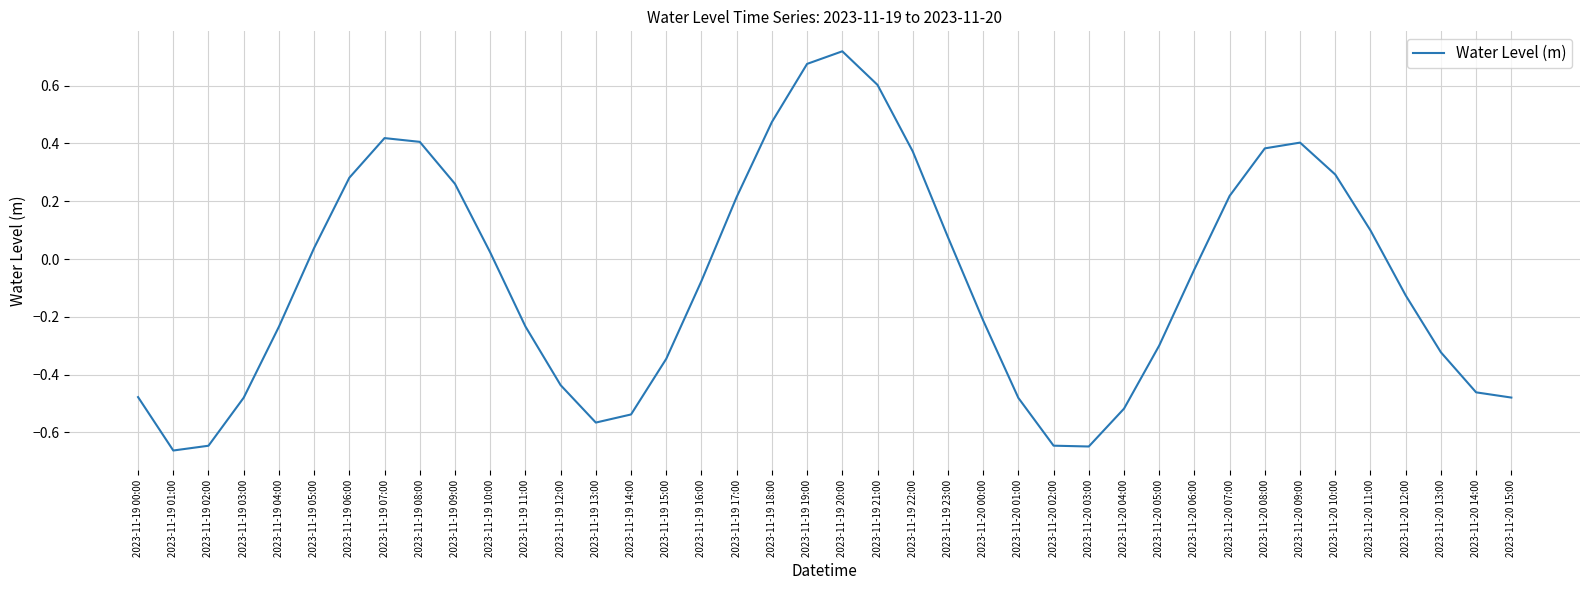

At which category does the chart reach its minimum across all series?

2023-11-19 01:00